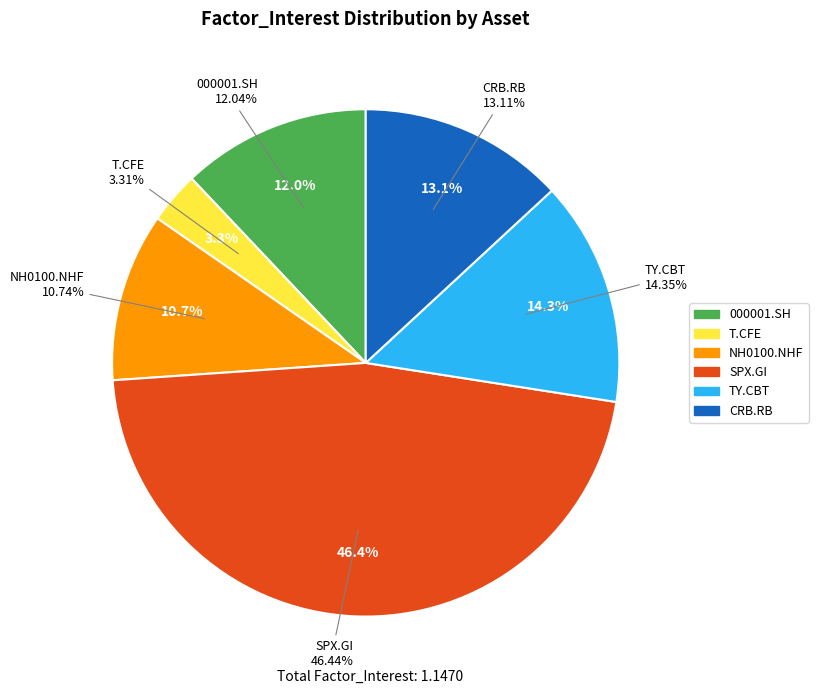

To the nearest percent, what is the difference between the Asset_T.CFE and Asset_SPX.GI slice percentages?

43%